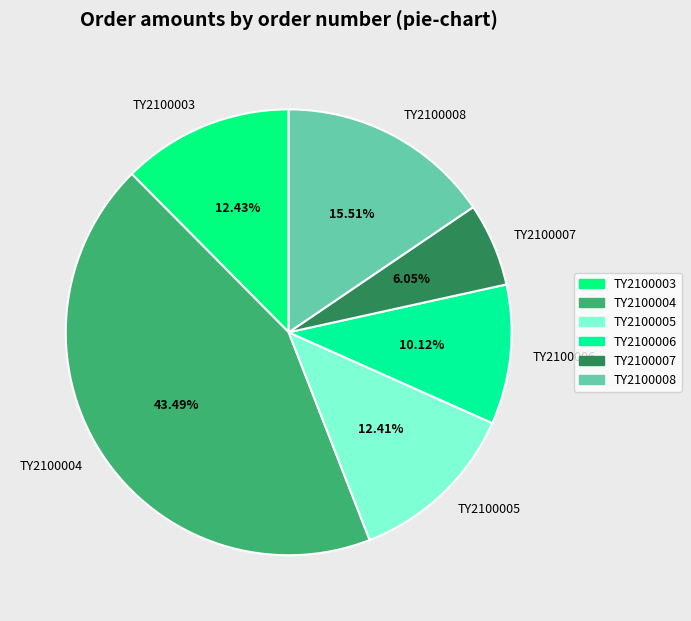

To the nearest percent, what is the average slice percentage?

17%